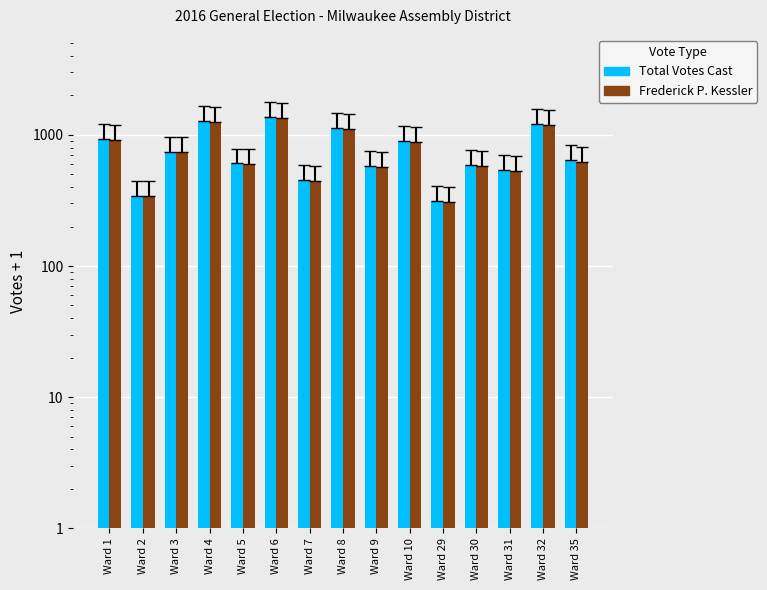

At how many categories does at least one series exceed 903?

5